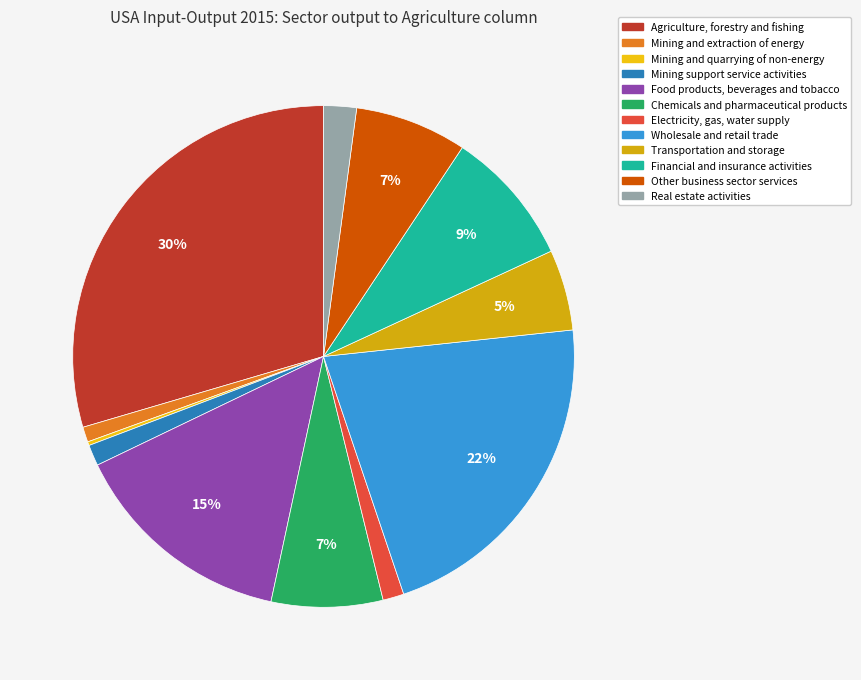

Count the number of slices in the pie.

12